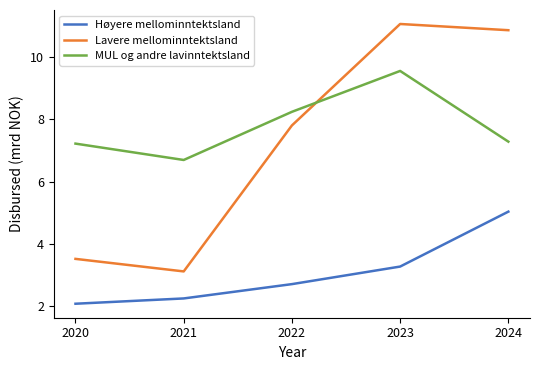

How many lines are shown in the chart?

3